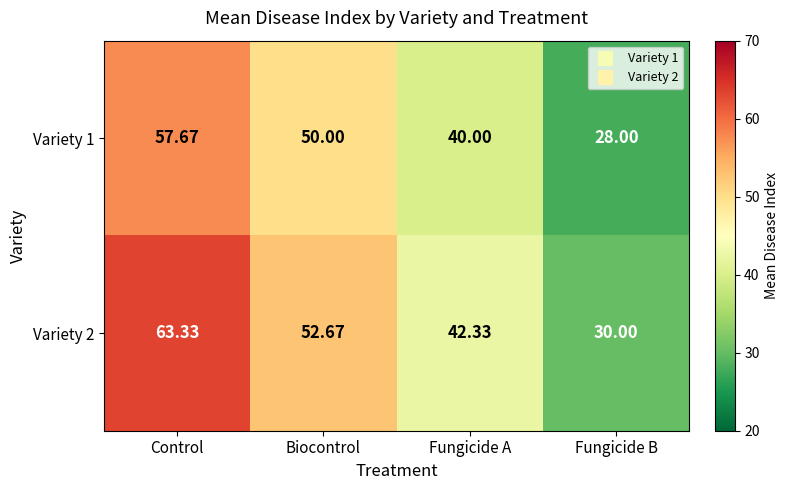

Rank the series by their maximum value, from highest to lowest.

Variety 2, Variety 1